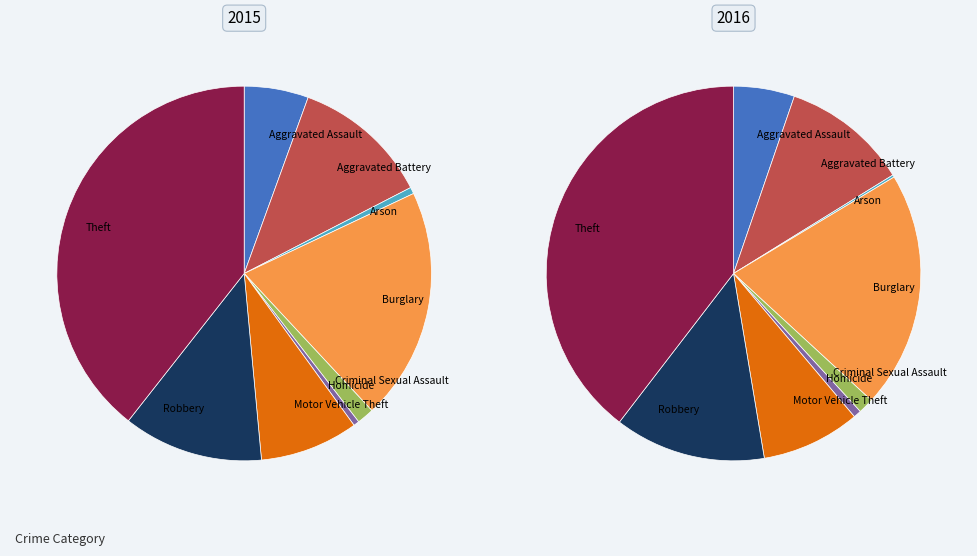

Does Aggravated Assault represent more than half of the total?

No